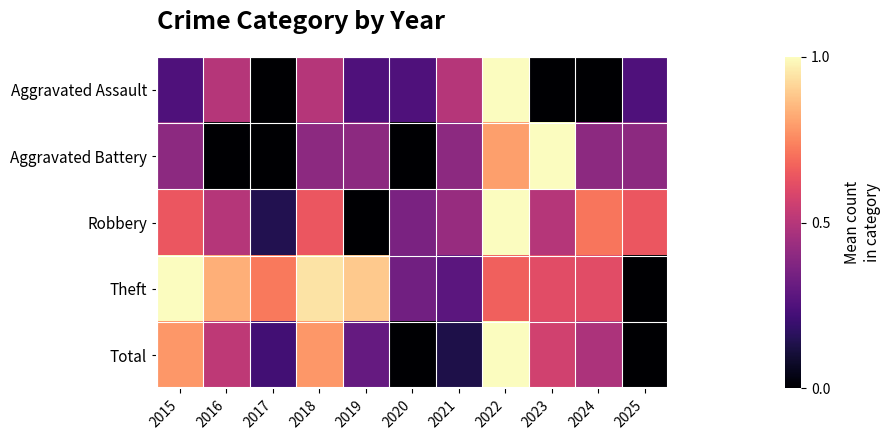

Between 2022 and 2023, which is larger?

2022